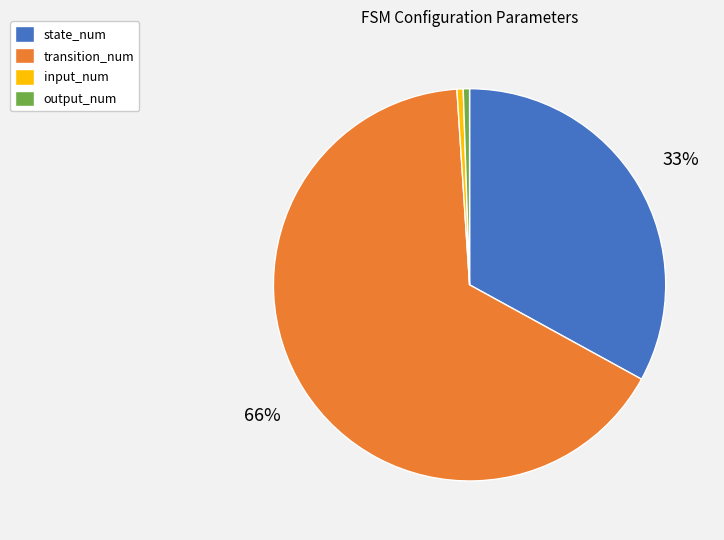

Does input_num account for over 50% of the chart?

No